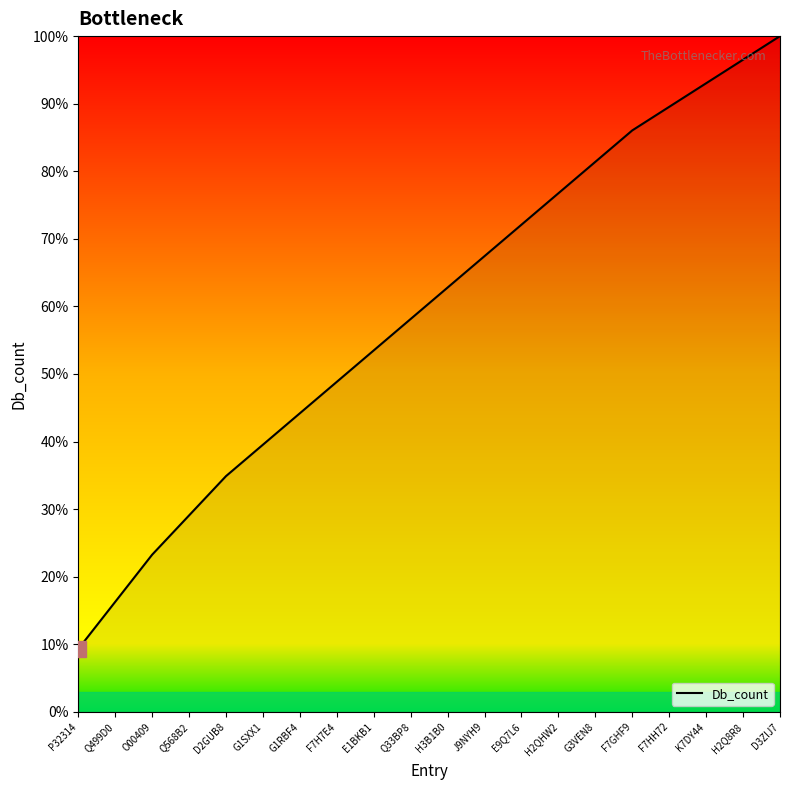

Reading left to right, list all the values displayed in this chart.

9.3	16.3	23.3	29.1	34.9	39.5	44.2	48.8	53.5	58.1	62.8	67.4	72.1	76.7	81.4	86.0	89.5	93.0	96.5	100.0